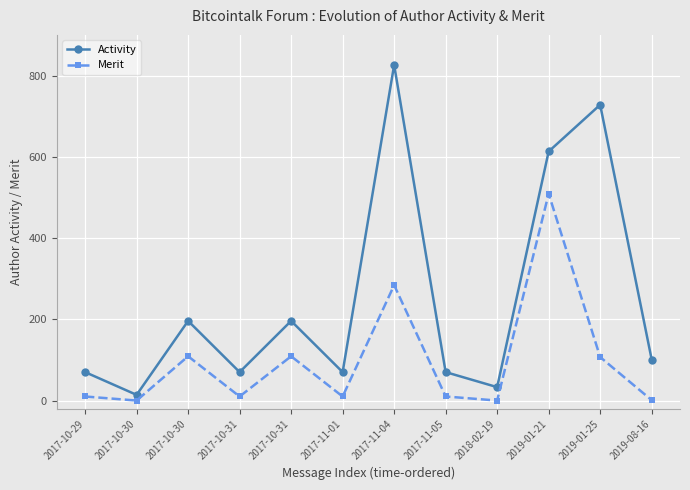

True or false: Activity and Merit cross at least once.

False